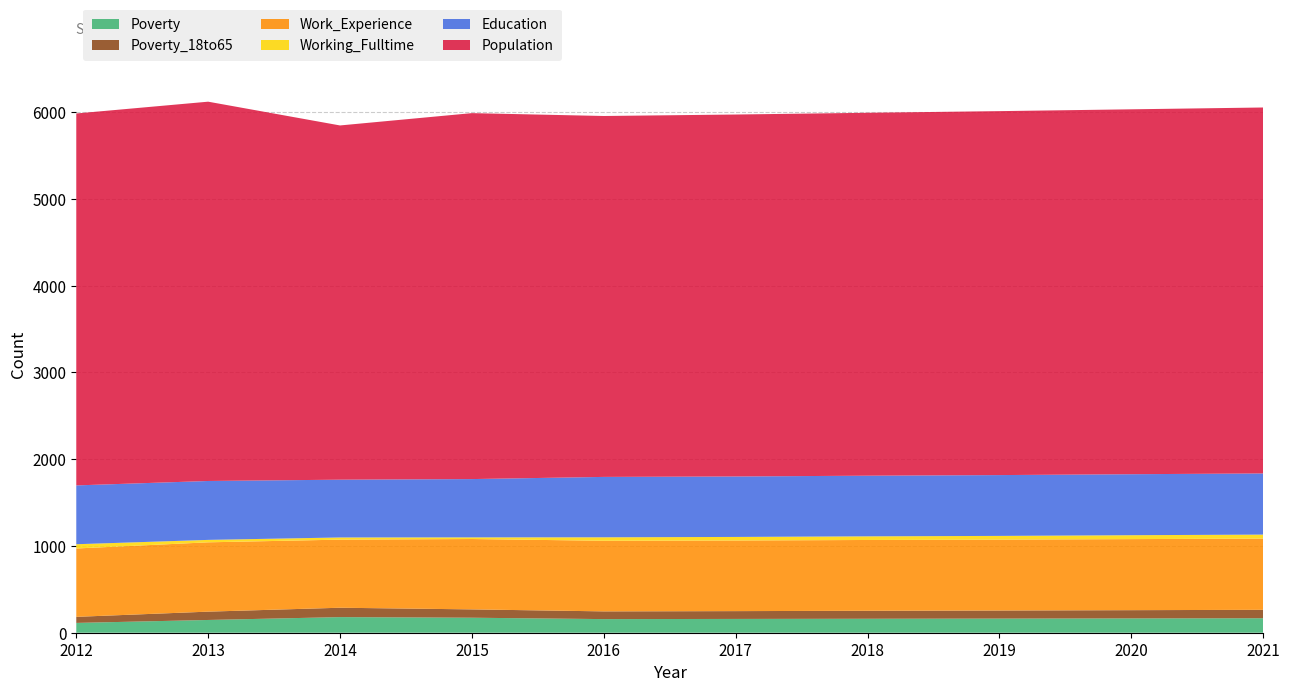

Reading left to right, transcribe all the data shown in this chart.

Poverty: 113	147	180	173	157	159	161	163	165	167
Poverty_18to65: 70	96	108	96	89	90	92	93	95	97
Work_Experience: 788	799	785	811	814	814	816	817	819	821
Working_Fulltime: 49	28	25	19	40	41	42	43	45	46
Education: 678	679	666	672	696	697	699	701	703	705
Population: 4287	4372	4083	4218	4160	4172	4183	4195	4206	4218